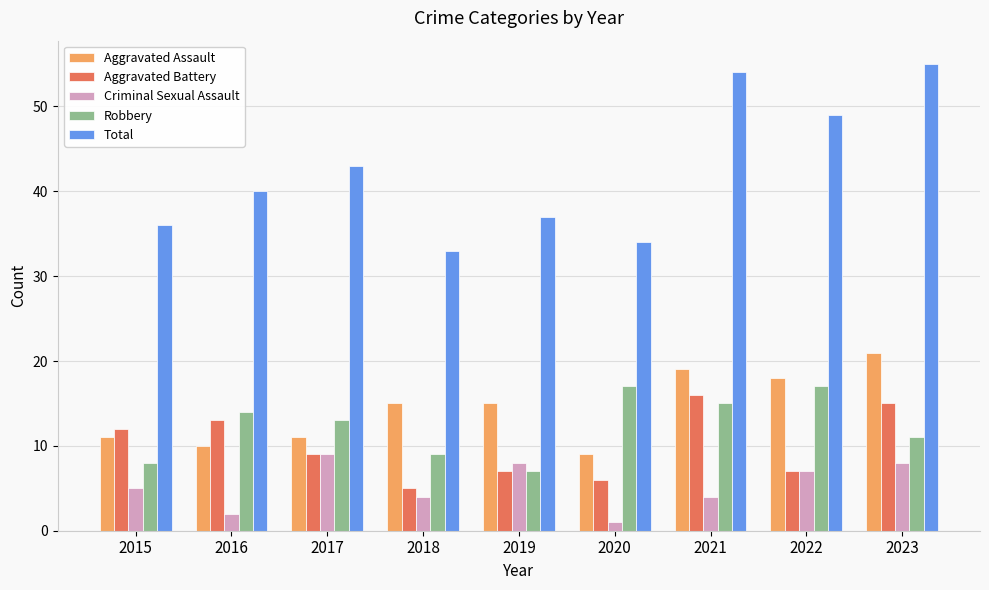

What are all the series names shown in the legend?

Aggravated Assault, Aggravated Battery, Criminal Sexual Assault, Robbery, Total